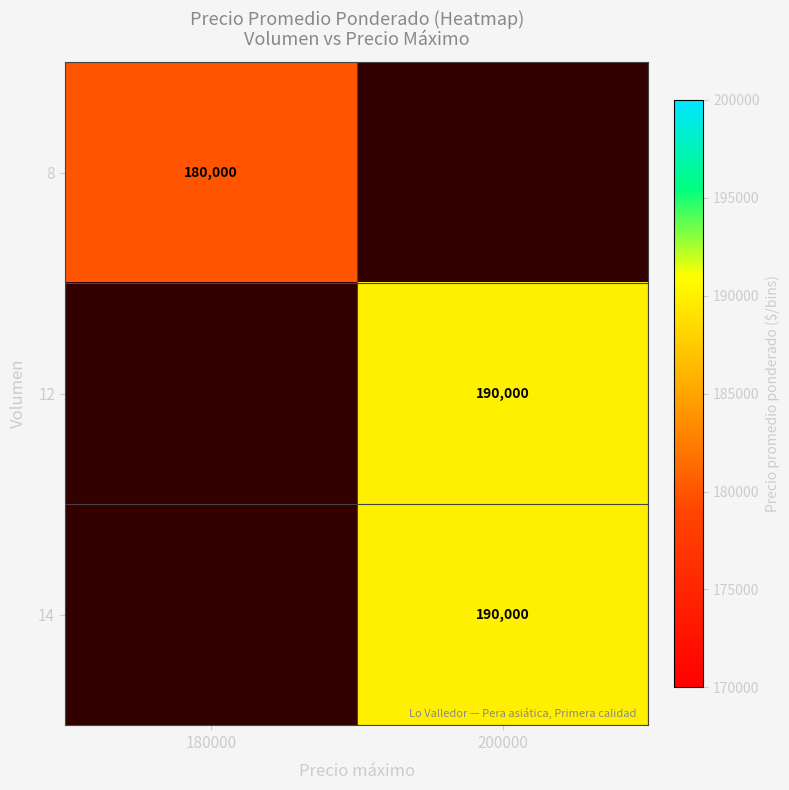

True or false: 12 has a value of 44364 at 200000.

False